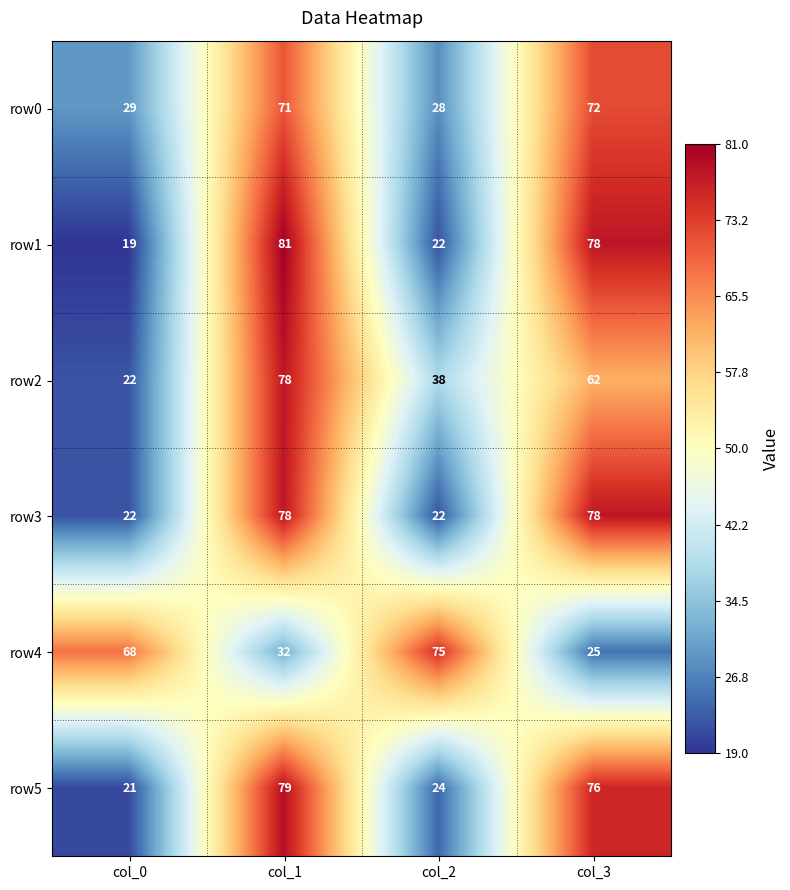

What is the sum of all row5 values?

200